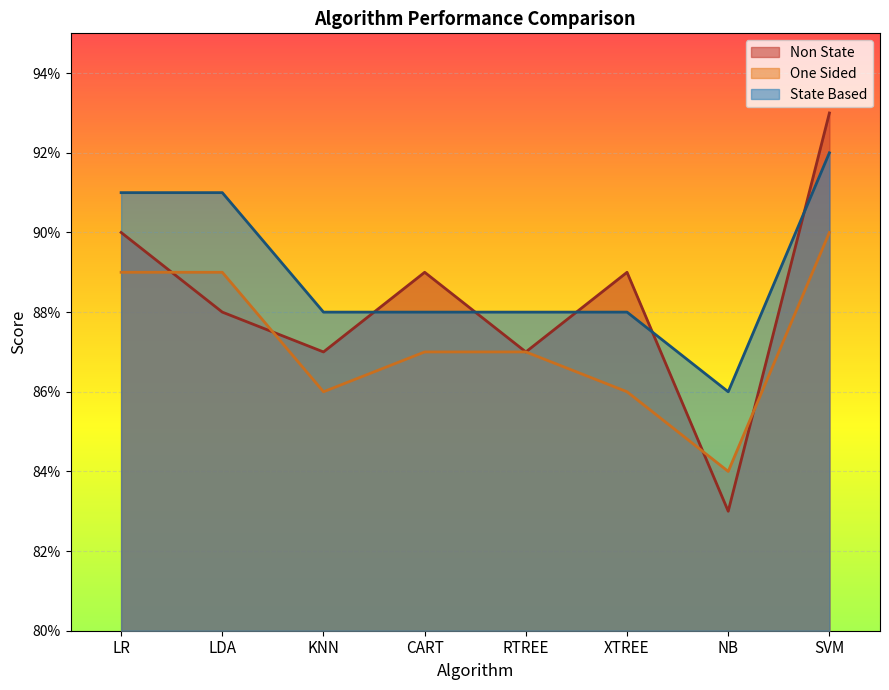

What is the average value of the One Sided series?

0.9